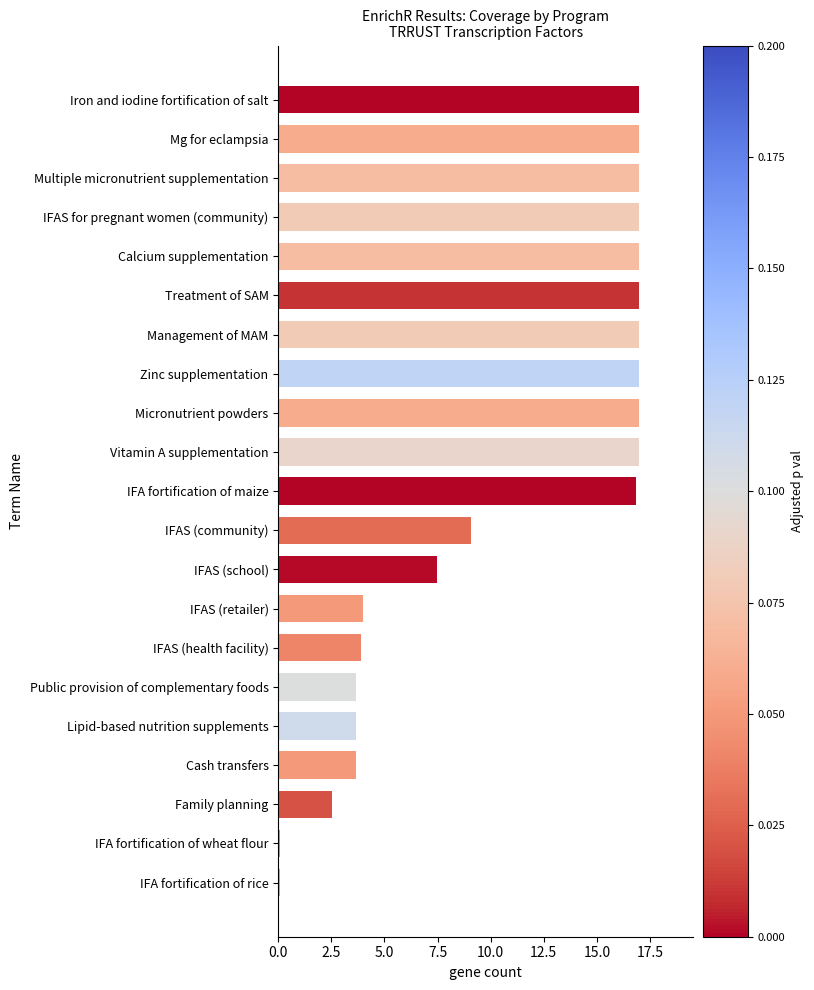

What is the difference between the maximum and minimum values?

16.9